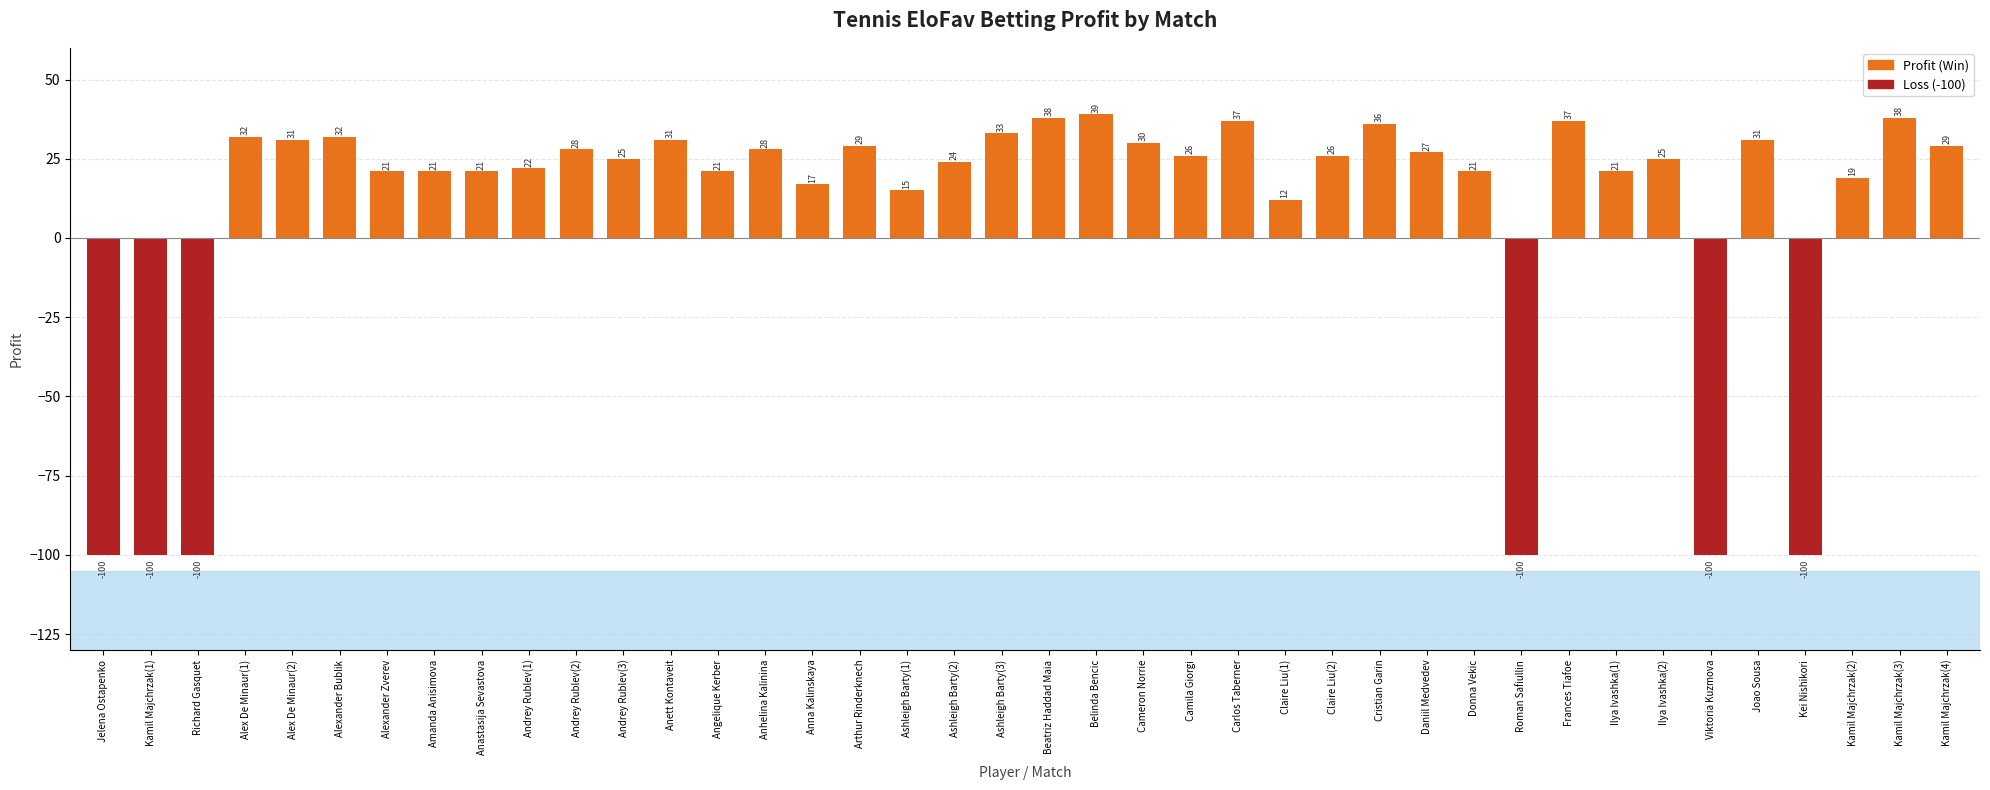

Reading left to right, transcribe all the data shown in this chart.

Jelena Ostapenko=-100	Kamil Majchrzak(1)=-100	Richard Gasquet=-100	Alex De Minaur(1)=32	Alex De Minaur(2)=31	Alexander Bublik=32	Alexander Zverev=21	Amanda Anisimova=21	Anastasija Sevastova=21	Andrey Rublev(1)=22	Andrey Rublev(2)=28	Andrey Rublev(3)=25	Anett Kontaveit=31	Angelique Kerber=21	Anhelina Kalinina=28	Anna Kalinskaya=17	Arthur Rinderknech=29	Ashleigh Barty(1)=15	Ashleigh Barty(2)=24	Ashleigh Barty(3)=33	Beatriz Haddad Maia=38	Belinda Bencic=39	Cameron Norrie=30	Camila Giorgi=26	Carlos Taberner=37	Claire Liu(1)=12	Claire Liu(2)=26	Cristian Garin=36	Daniil Medvedev=27	Donna Vekic=21	Roman Safiullin=-100	Frances Tiafoe=37	Ilya Ivashka(1)=21	Ilya Ivashka(2)=25	Viktoria Kuzmova=-100	Joao Sousa=31	Kei Nishikori=-100	Kamil Majchrzak(2)=19	Kamil Majchrzak(3)=38	Kamil Majchrzak(4)=29